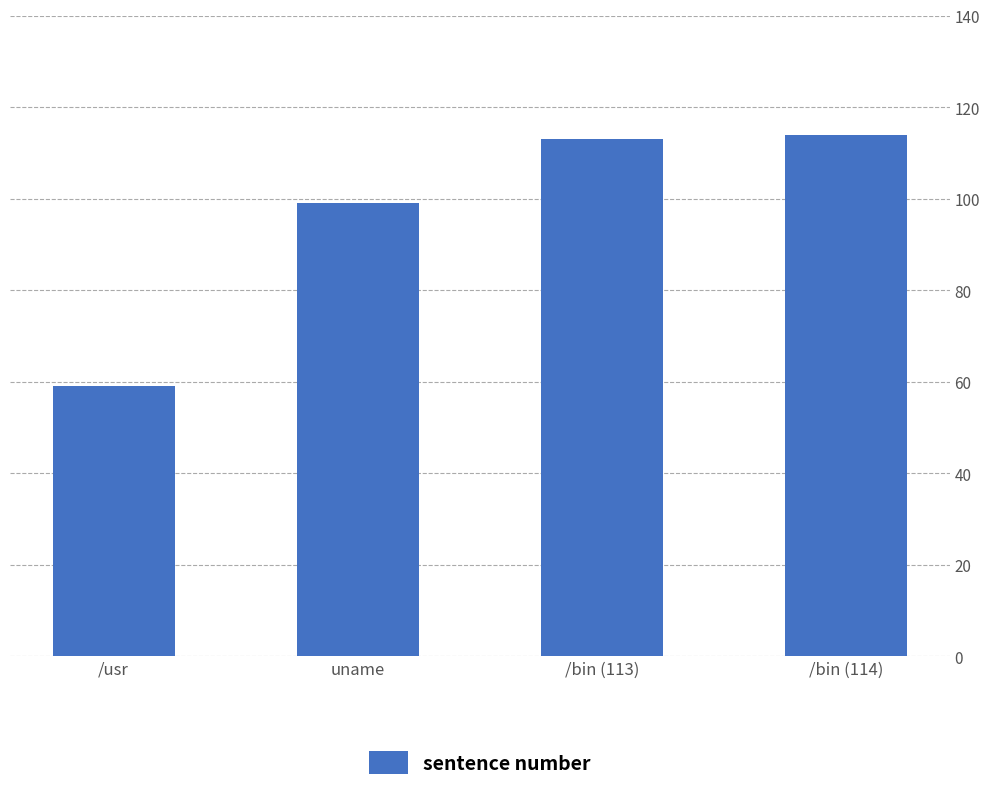

What is the change in value from uname to /bin (113)?

+14